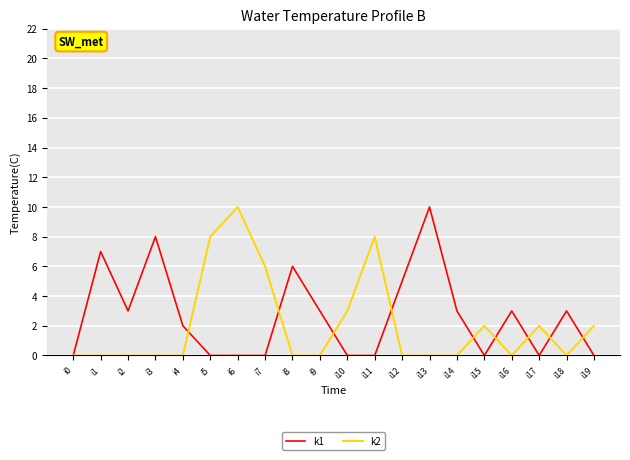

True or false: k2 has a value of 0 at i9.

True